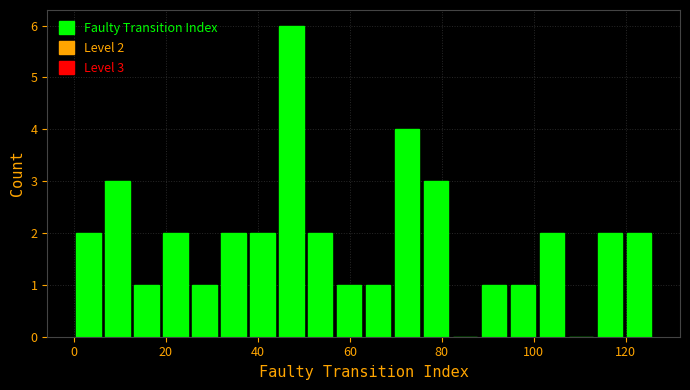

Read against the x-axis, roughly where is the centre of the tallest bar?

48